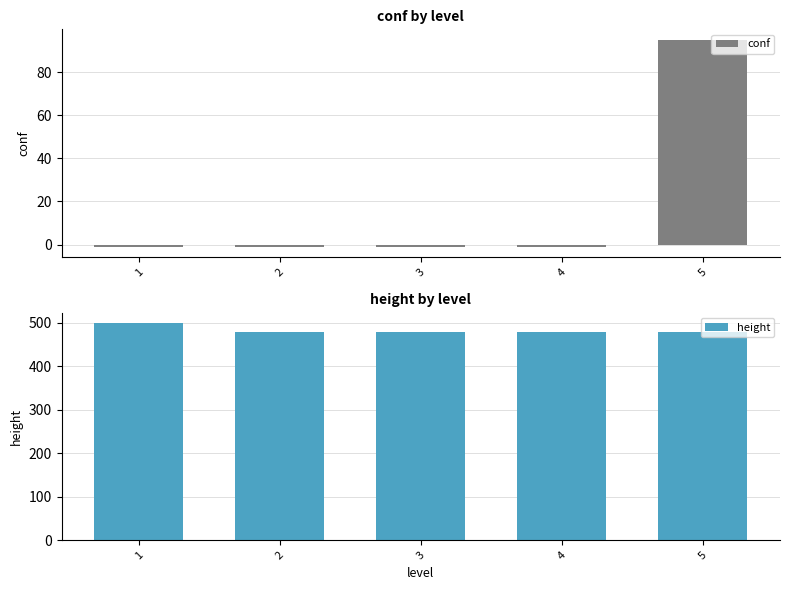

Reading left to right, list all the values displayed in this chart.

conf: -1	-1	-1	-1	95
height: 498	478	478	478	478